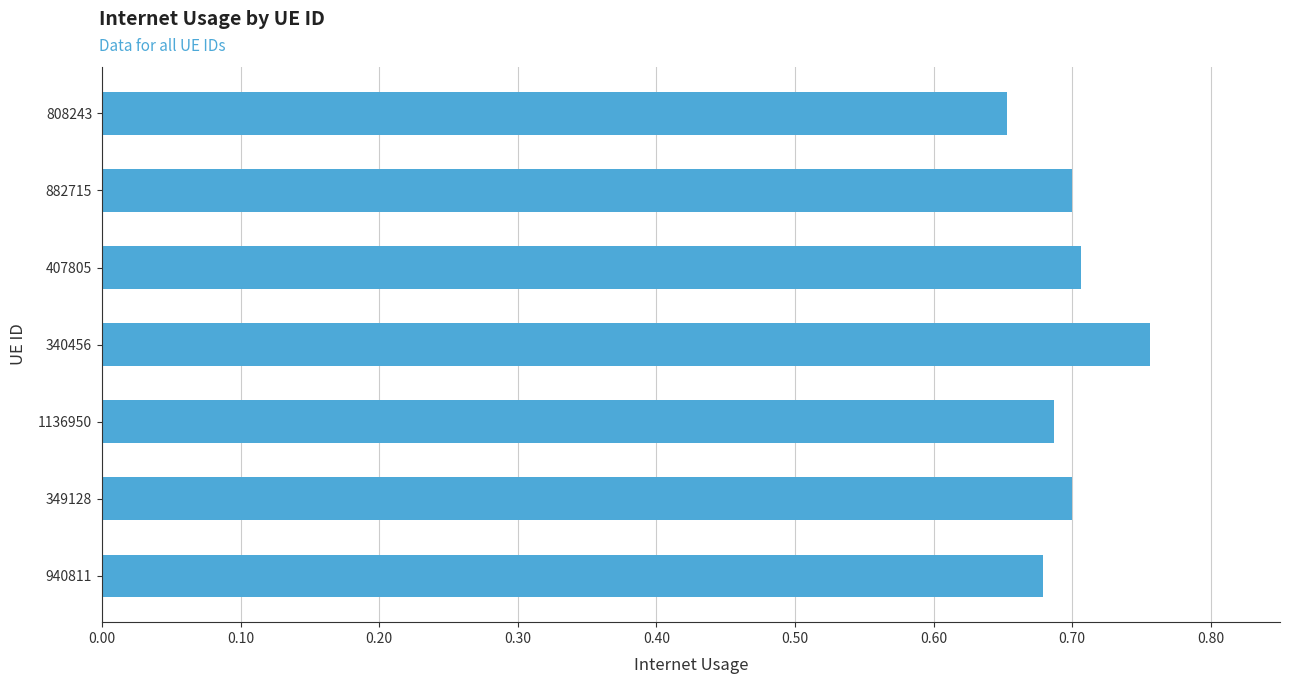

At which label is the value closest to 0?

808243